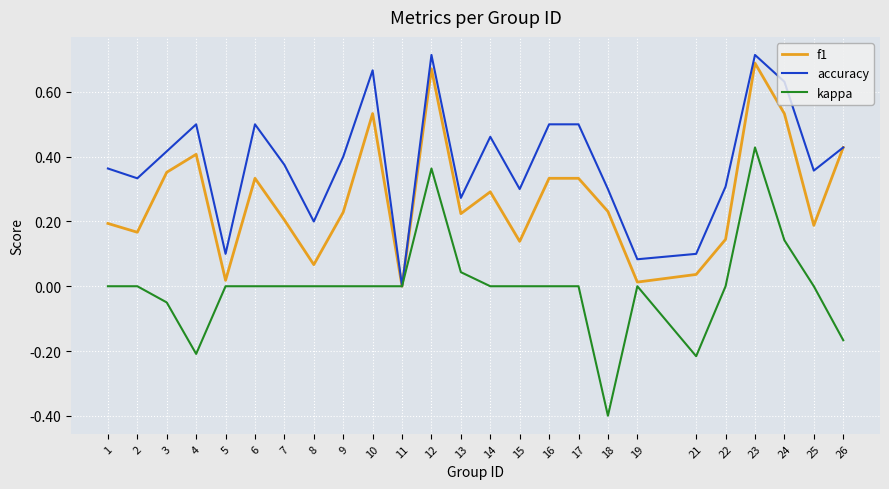

What is the minimum value shown in the chart?

-0.4